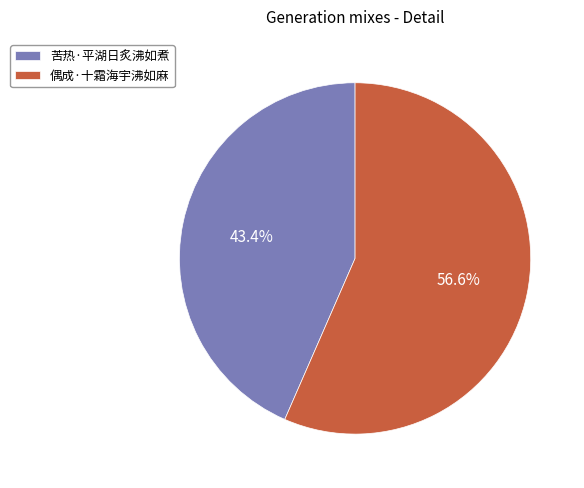

Rank the categories by value from lowest to highest.

苦热·平湖日炙沸如煮, 偶成·十霜海宇沸如麻